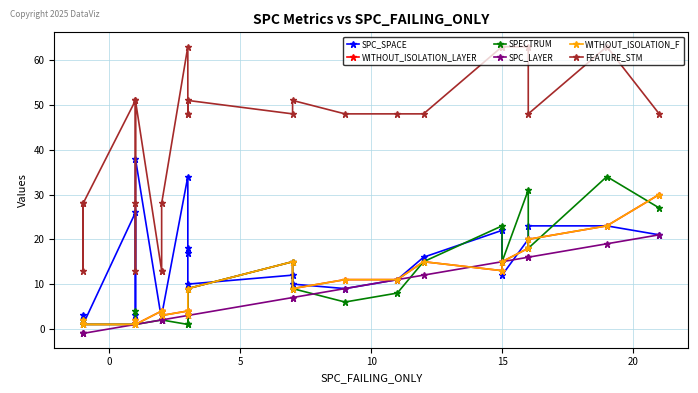

The SPC_LAYER series shows 1 at 10. True or false?

False